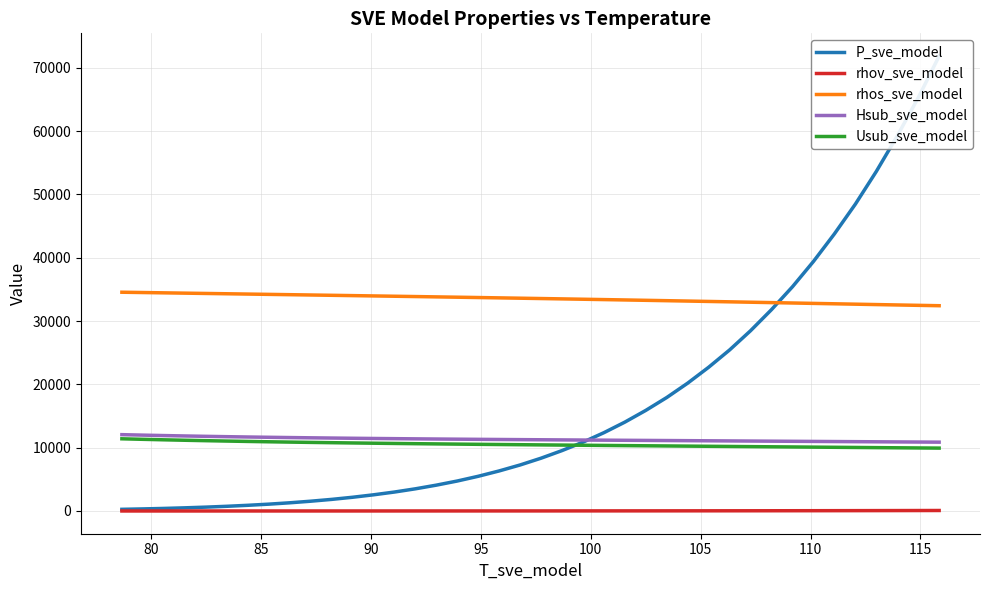

Does the chart have visible grid lines?

Yes